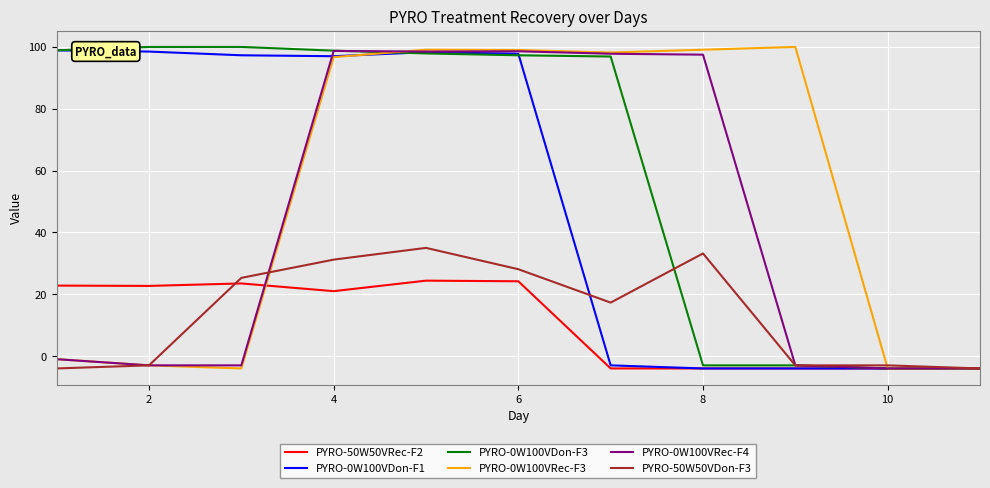

Which series has the largest total across all categories?

PYRO-0W100VDon-F3